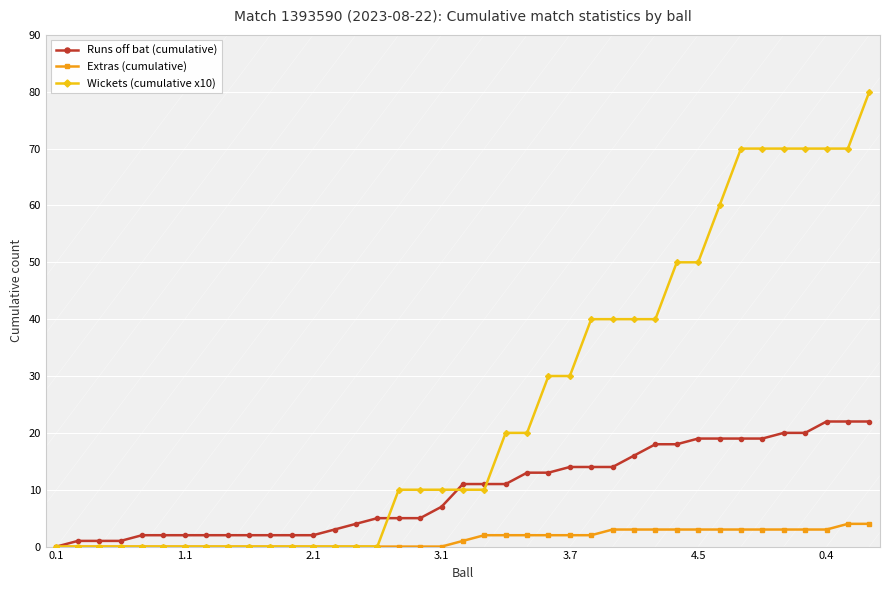

What are all the series names shown in the legend?

Runs off bat (cumulative), Extras (cumulative), Wickets (cumulative x10)